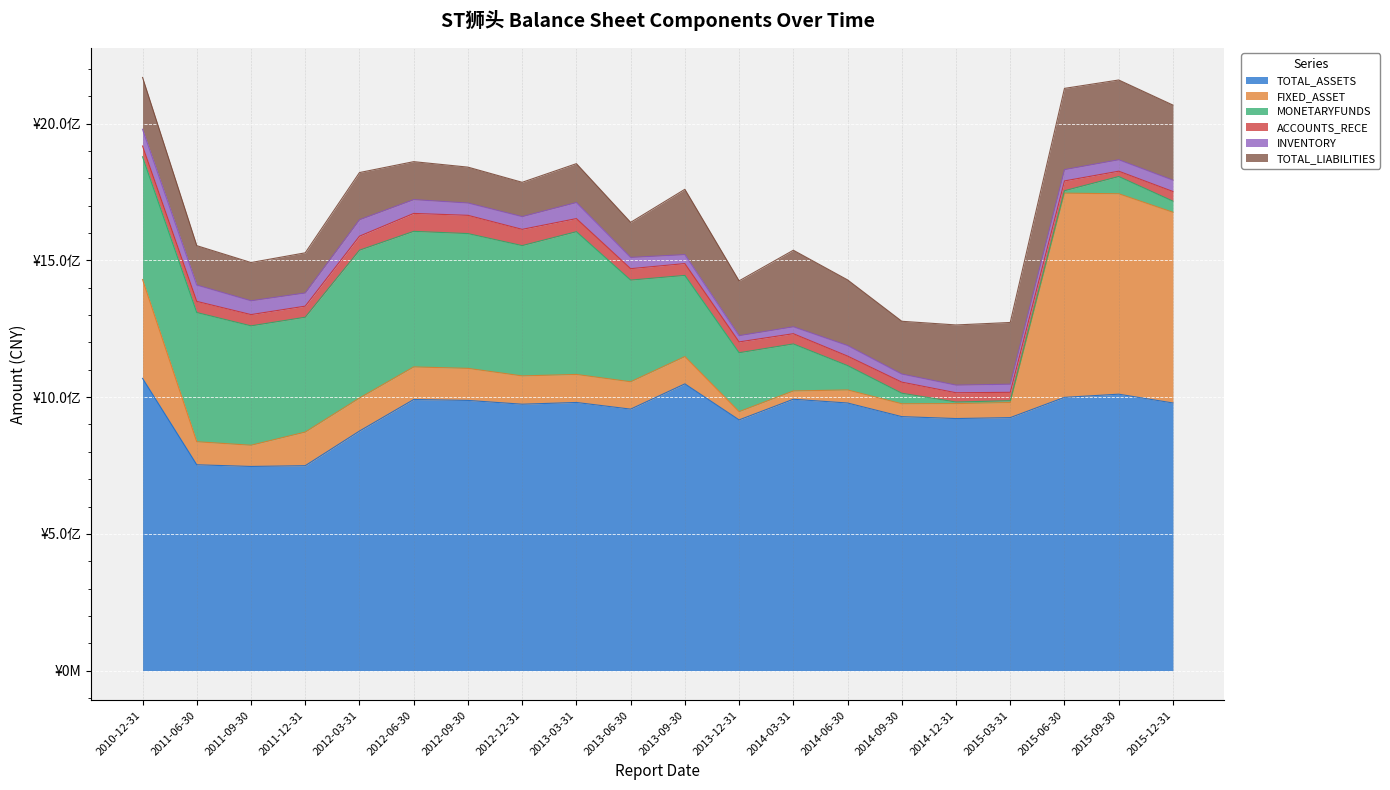

Which label corresponds to the smallest value in the chart?

2014-12-31